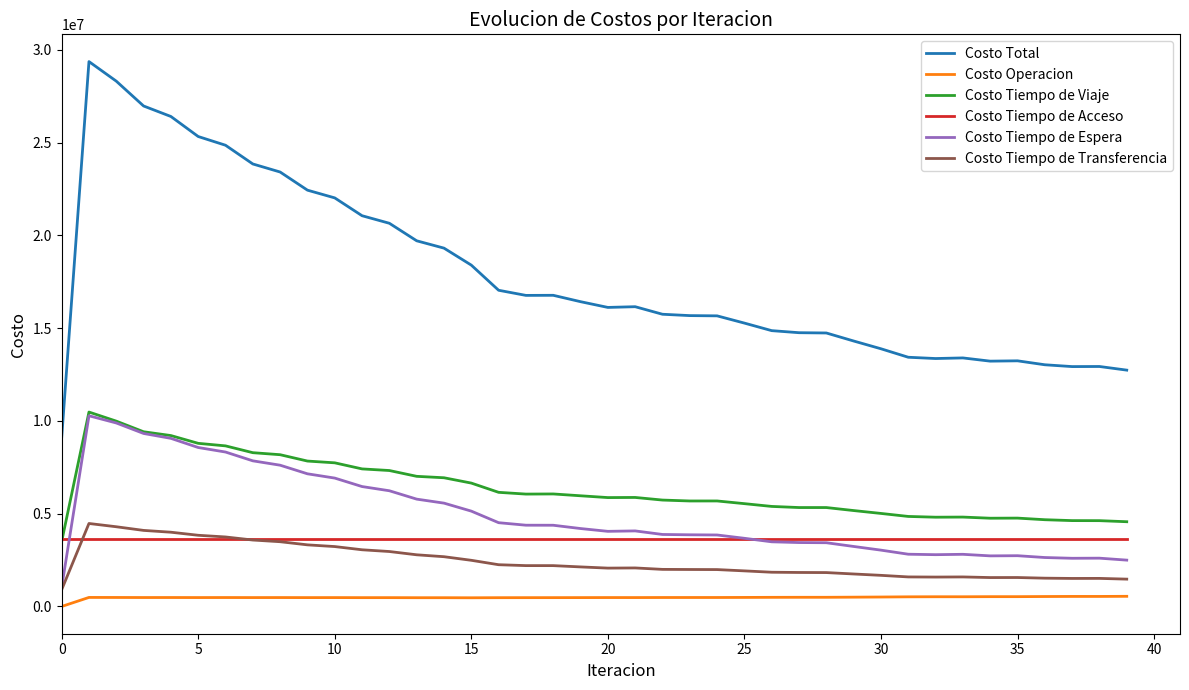

What is the maximum value shown in the chart?

29373045.8